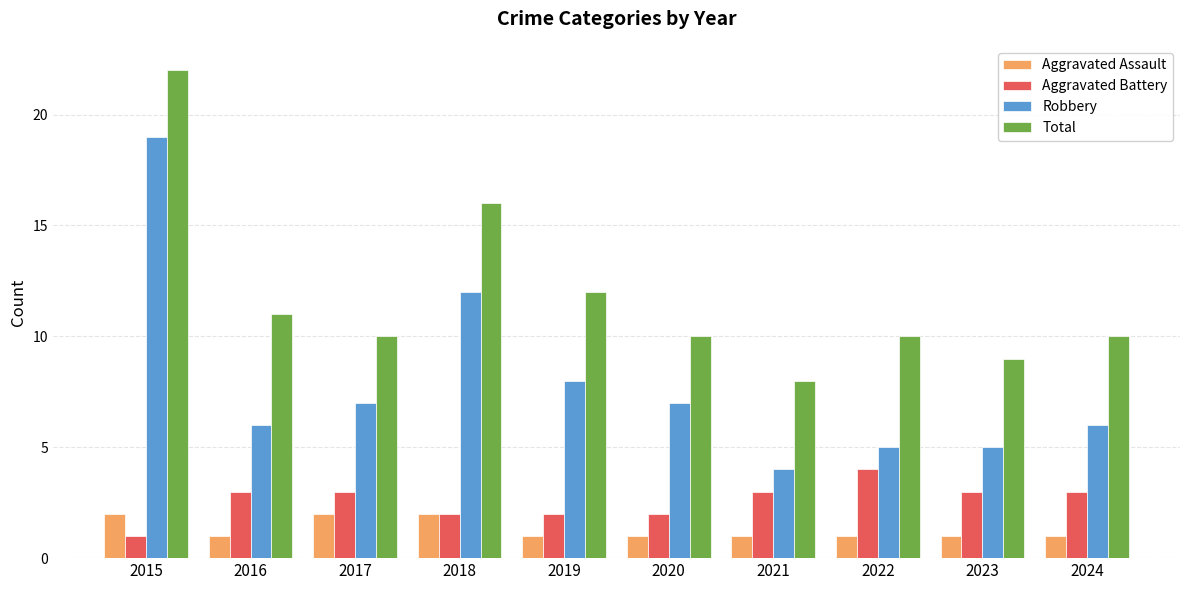

Which category has the highest value in the Robbery series?

2015